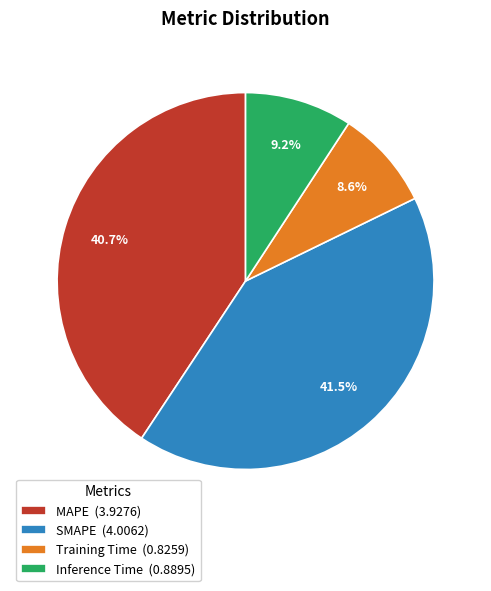

Is the sum of MAPE and SMAPE greater than half?

Yes